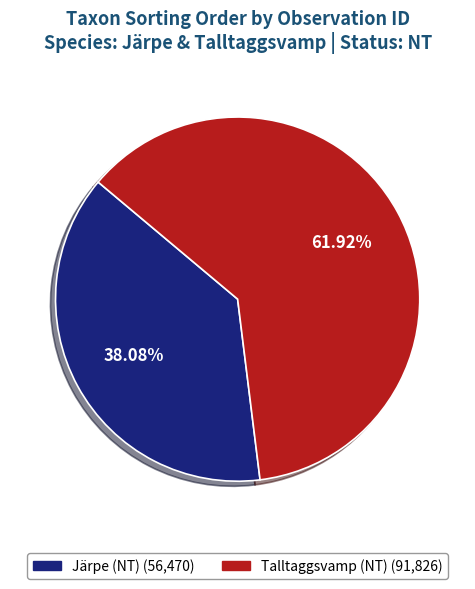

Does any single category account for the majority?

Yes